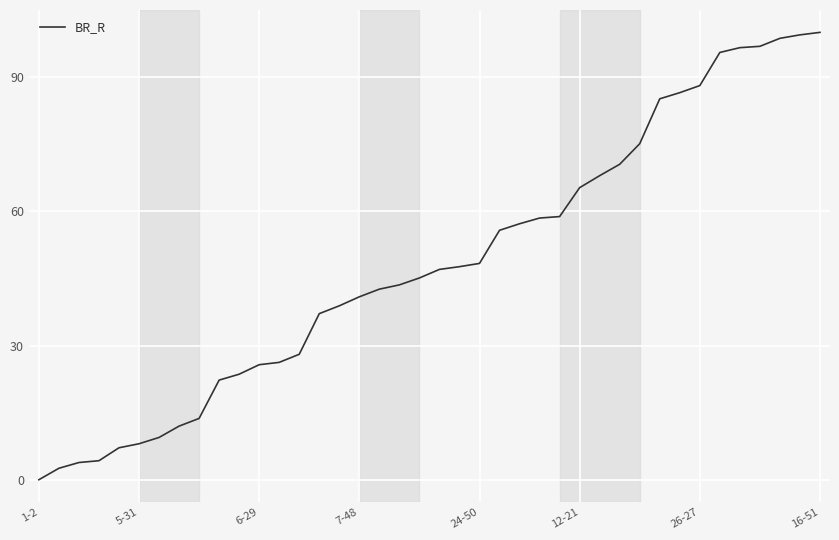

What is the sum of all values?

1934.0